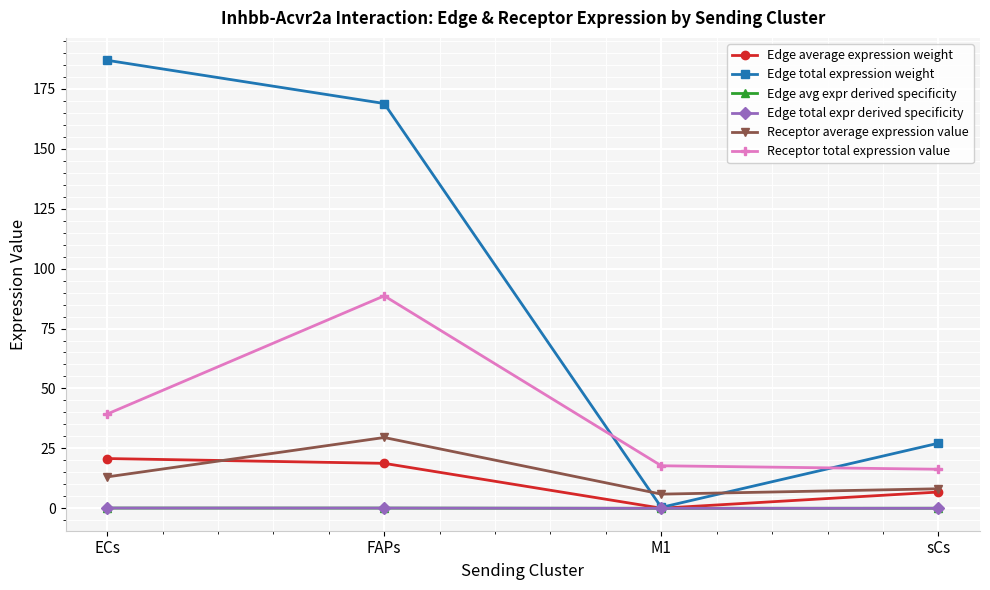

Read the Edge avg expr derived specificity value at ECs.

0.1